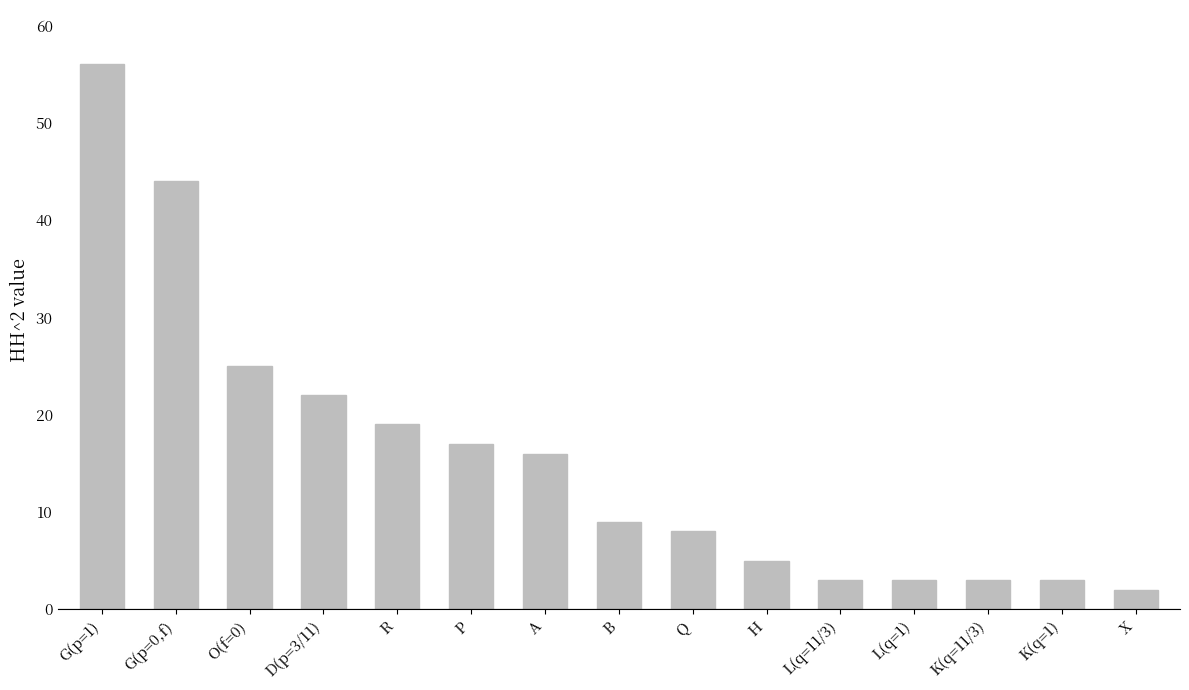

Read the value at K(q=1), to the nearest 5.

5